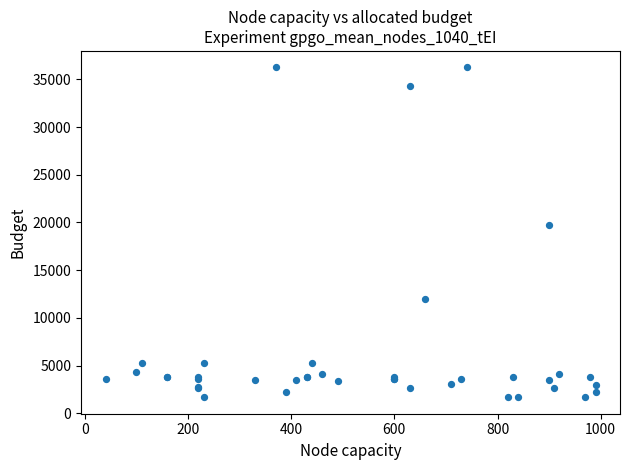

What Y value in the scatter plot is closest to 18967?

19744